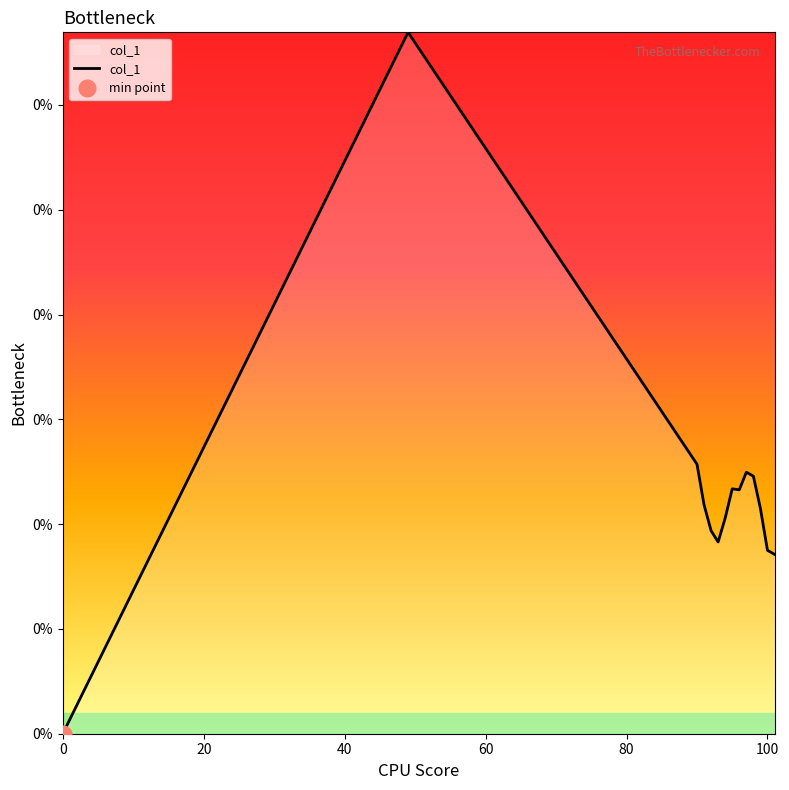

Where is the first local minimum?

93